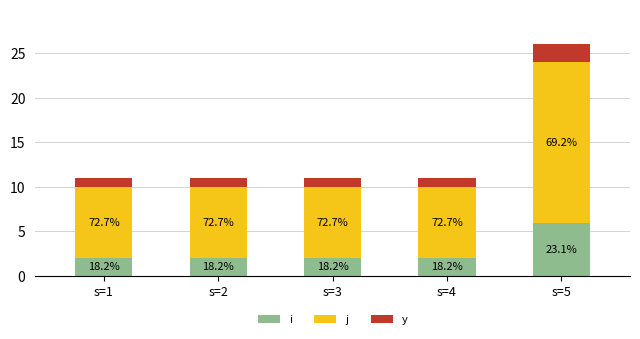

What is the difference between the y values at s=5 and s=3?

1